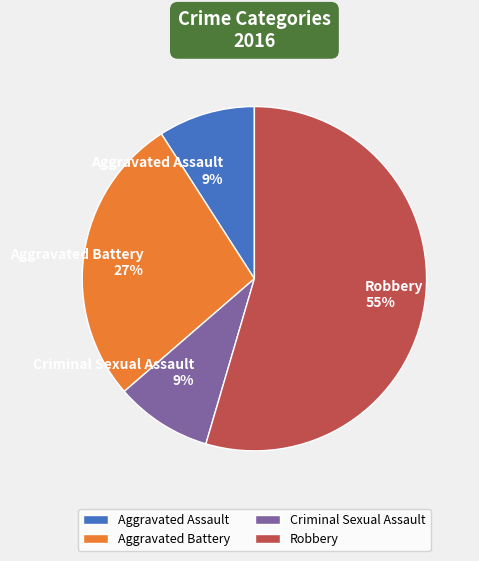

Which slice is the largest?

Robbery